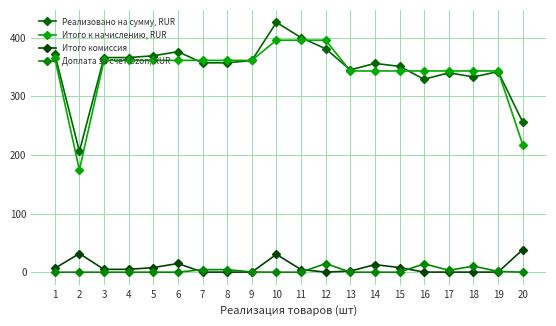

Reading right to left, what are all the values shown in this chart?

Реализовано на сумму, RUR: 256.0	342.0	333.0	340.0	329.0	351.0	356.0	345.0	381.0	400.0	426.0	361.0	357.0	357.0	376.0	369.0	366.0	366.0	206.0	372.0
Итого к начислению, RUR: 217.5	343.1	343.1	343.1	343.1	343.1	343.1	343.1	395.6	395.6	395.6	361.2	361.2	361.2	361.2	361.2	361.2	361.2	174.3	365.5
Итого комиссия: 38.5	0.1	0.1	0.1	0.1	7.9	12.9	1.9	0.1	4.4	30.4	0.1	0.1	0.1	14.8	7.8	4.8	4.8	31.7	6.5
Доплата за счет Ozon, RUR: 0.0	1.3	10.3	3.3	14.3	0.0	0.0	0.0	14.7	0.0	0.0	0.3	4.3	4.3	0.0	0.0	0.0	0.0	0.0	0.0